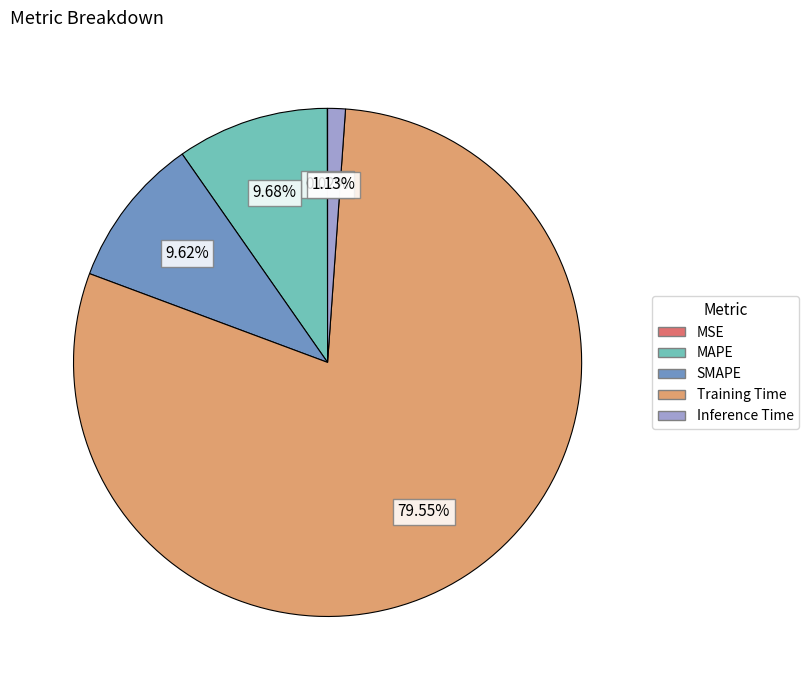

What is the largest slice in the pie chart?

Training Time